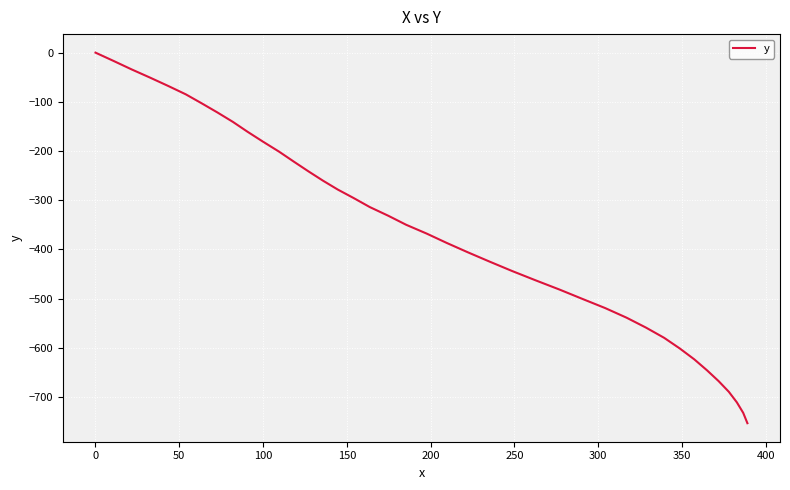

What is the smallest value displayed?

-753.5